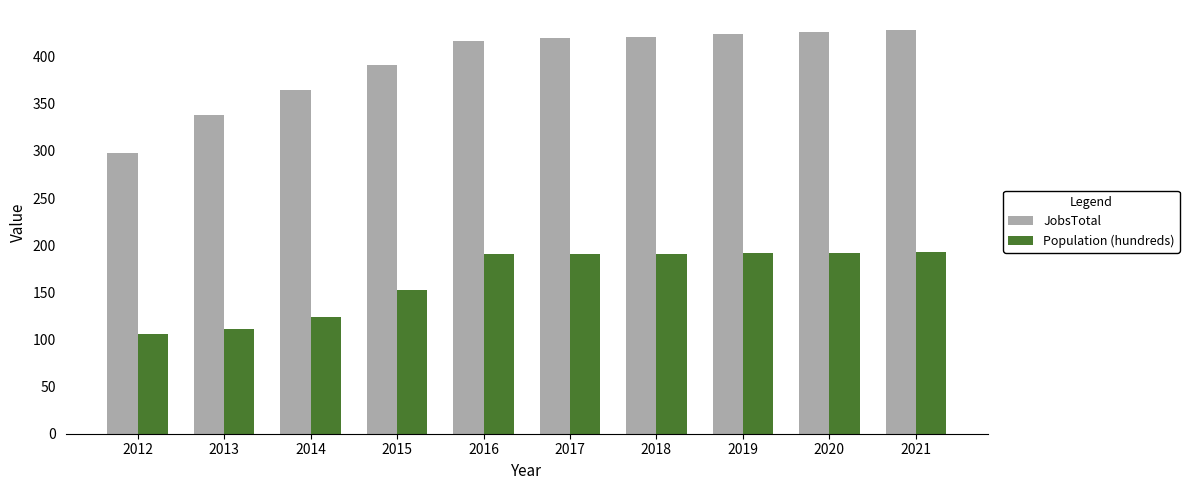

List the series in order of their overall mean, highest first.

JobsTotal, Population (hundreds)